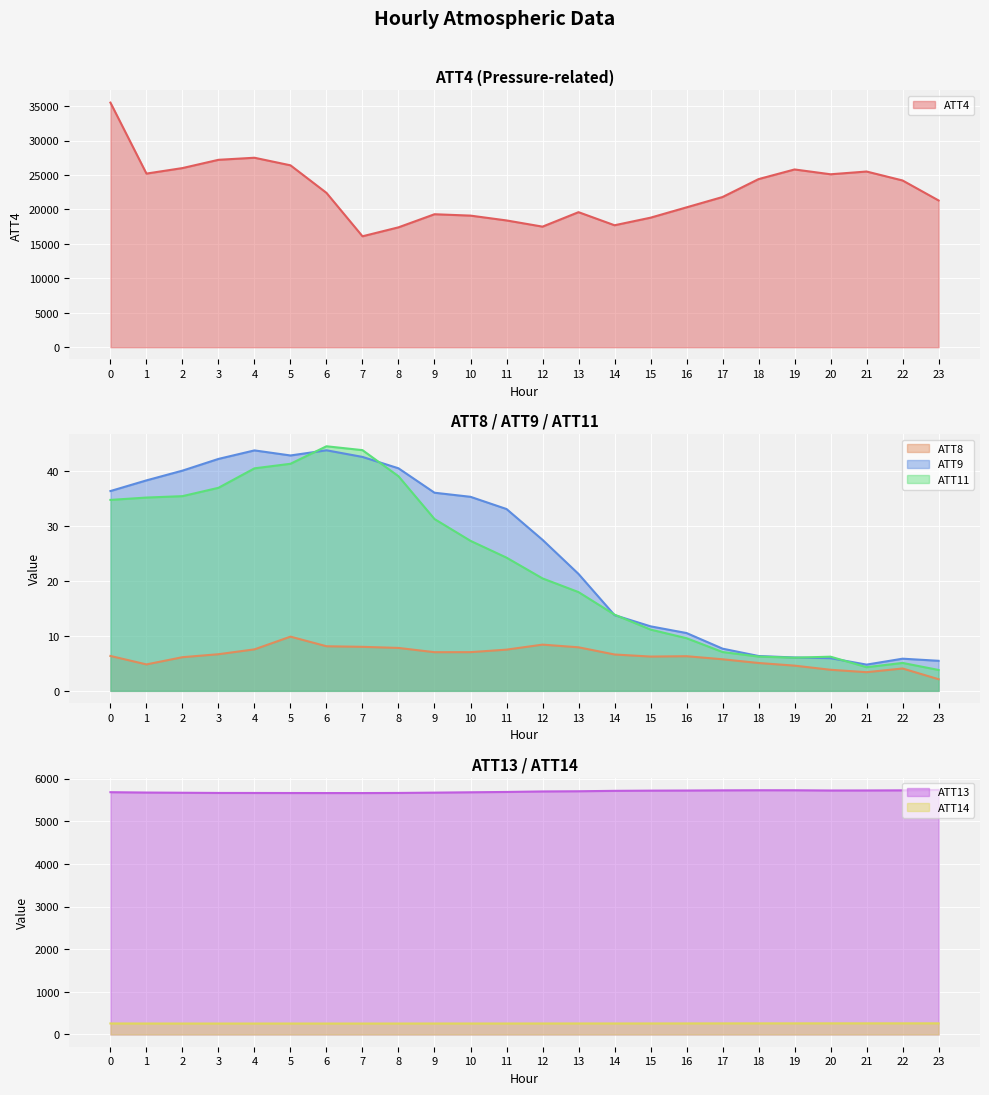

Reading left to right, transcribe all the data shown in this chart.

ATT4: 0=35500.0	1=25200.0	2=26000.0	3=27200.0	4=27500.0	5=26400.0	6=22400.0	7=16100.0	8=17400.0	9=19300.0	10=19100.0	11=18400.0	12=17500.0	13=19600.0	14=17700.0	15=18800.0	16=20300.0	17=21800.0	18=24400.0	19=25800.0	20=25100.0	21=25500.0	22=24200.0	23=21300.0
ATT8: 0=6.3	1=4.8	2=6.1	3=6.7	4=7.5	5=9.9	6=8.1	7=8.0	8=7.8	9=7.0	10=7.0	11=7.5	12=8.4	13=7.9	14=6.6	15=6.2	16=6.3	17=5.7	18=5.1	19=4.6	20=3.8	21=3.4	22=4.1	23=2.1
ATT9: 0=36.3	1=38.3	2=40.0	3=42.2	4=43.7	5=42.8	6=43.7	7=42.5	8=40.4	9=36.0	10=35.3	11=33.0	12=27.4	13=21.2	14=13.8	15=11.7	16=10.5	17=7.7	18=6.3	19=6.1	20=5.9	21=4.8	22=5.8	23=5.5
ATT11: 0=34.7	1=35.1	2=35.4	3=36.9	4=40.4	5=41.3	6=44.5	7=43.8	8=39.0	9=31.2	10=27.3	11=24.2	12=20.4	13=17.9	14=13.9	15=11.1	16=9.6	17=7.1	18=6.2	19=6.0	20=6.2	21=4.3	22=5.1	23=3.8
ATT13: 0=5683.3	1=5675.0	2=5670.2	3=5665.6	4=5665.0	5=5664.0	6=5663.2	7=5663.0	8=5665.6	9=5673.0	10=5681.2	11=5688.7	12=5700.8	13=5705.4	14=5714.9	15=5719.8	16=5722.3	17=5726.4	18=5728.9	19=5728.4	20=5723.0	21=5724.0	22=5726.5	23=5736.6
ATT14: 0=258.8	1=257.6	2=257.2	3=257.0	4=257.1	5=257.4	6=257.0	7=257.0	8=257.3	9=257.9	10=257.8	11=257.9	12=258.4	13=258.7	14=258.6	15=259.2	16=259.8	17=260.6	18=261.3	19=261.3	20=261.6	21=261.7	22=261.8	23=262.0